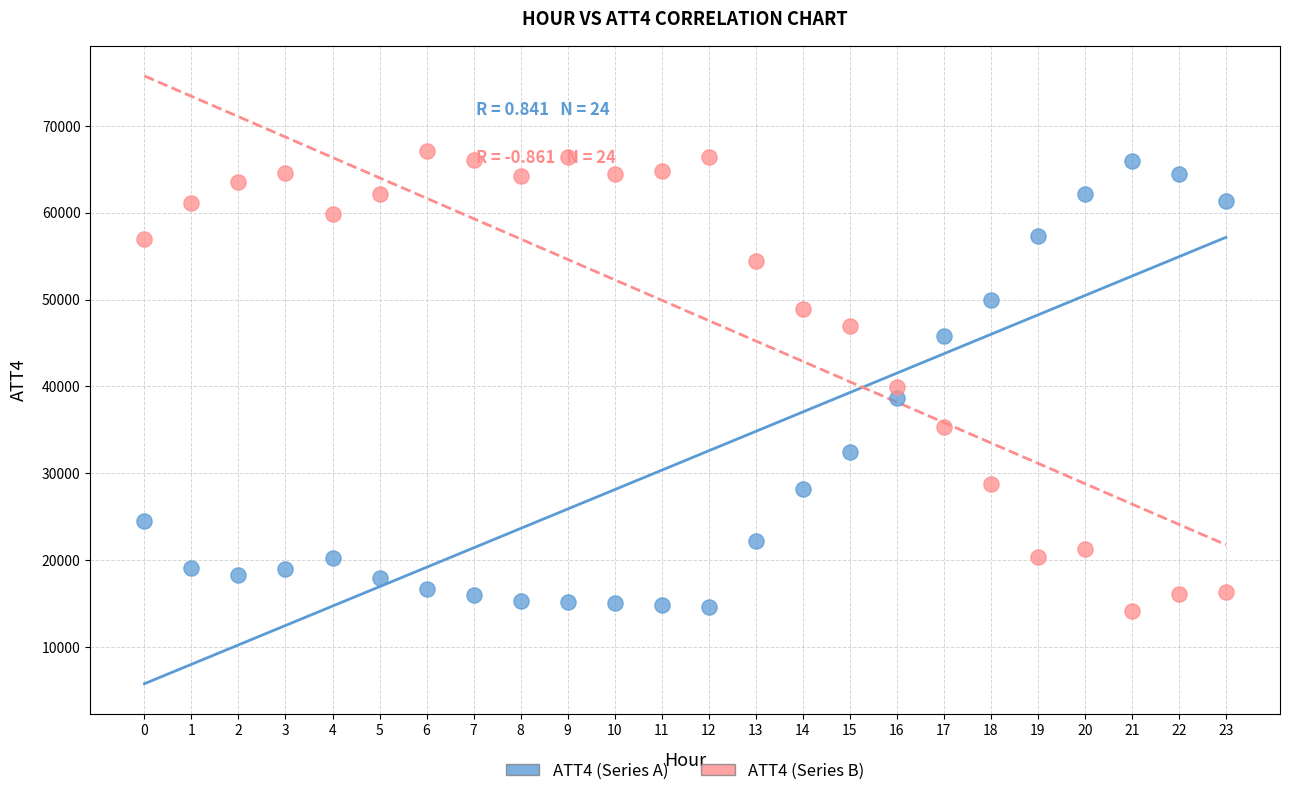

Across all data points, what is the range of Y values (max minus min)?

52910.0